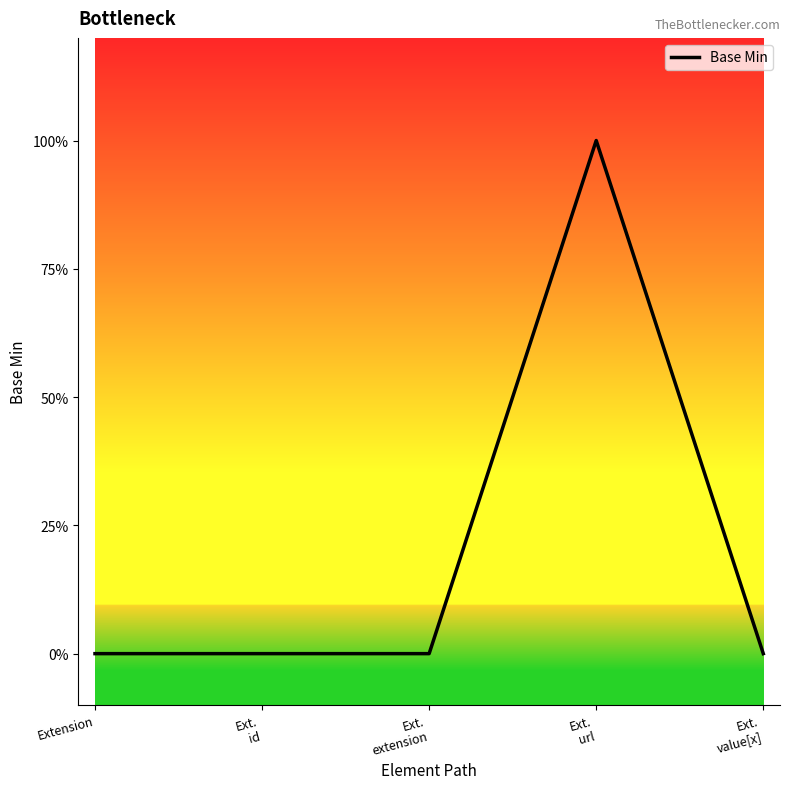

At which label is the value closest to 0?

Extension